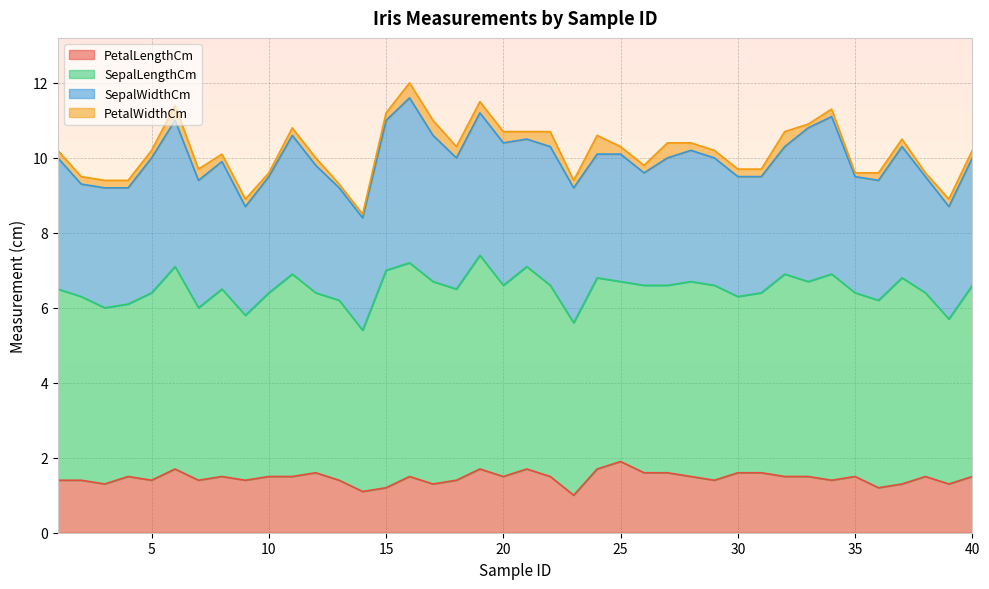

True or false: SepalWidthCm and SepalLengthCm intersect in this chart.

False